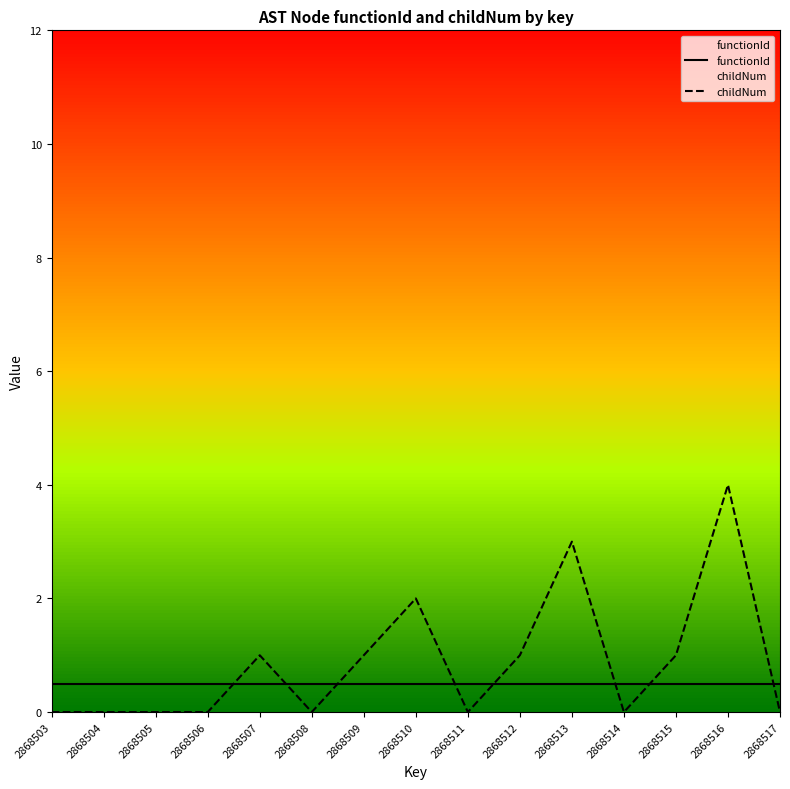

Reading left to right, transcribe all the data shown in this chart.

functionId: 2868503=0.5	2868504=0.5	2868505=0.5	2868506=0.5	2868507=0.5	2868508=0.5	2868509=0.5	2868510=0.5	2868511=0.5	2868512=0.5	2868513=0.5	2868514=0.5	2868515=0.5	2868516=0.5	2868517=0.5
childNum: 2868503=0.0	2868504=0.0	2868505=0.0	2868506=0.0	2868507=1.0	2868508=0.0	2868509=1.0	2868510=2.0	2868511=0.0	2868512=1.0	2868513=3.0	2868514=0.0	2868515=1.0	2868516=4.0	2868517=0.0